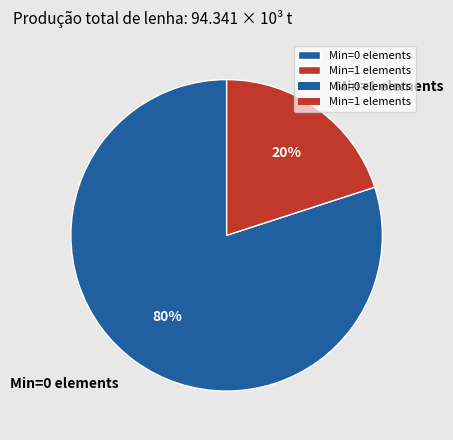

Does Min=0 elements account for over 50% of the chart?

Yes